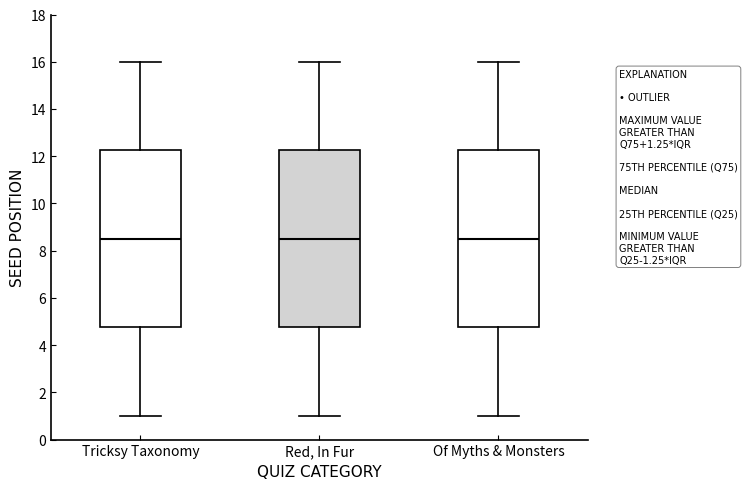

Reading left to right, transcribe this box plot: for each box, give where its median line is, the range the box spans, and where its two whiskers end, as read against the y-axis. The values are not printed on the chart, so give them approximately, as read against the axis.

Tricksy Taxonomy: median 8.6, box 4.8 to 12.2, whiskers 1.0 to 16.0
Red, In Fur: median 8.6, box 4.8 to 12.2, whiskers 1.0 to 16.0
Of Myths & Monsters: median 8.6, box 4.8 to 12.2, whiskers 1.0 to 16.0